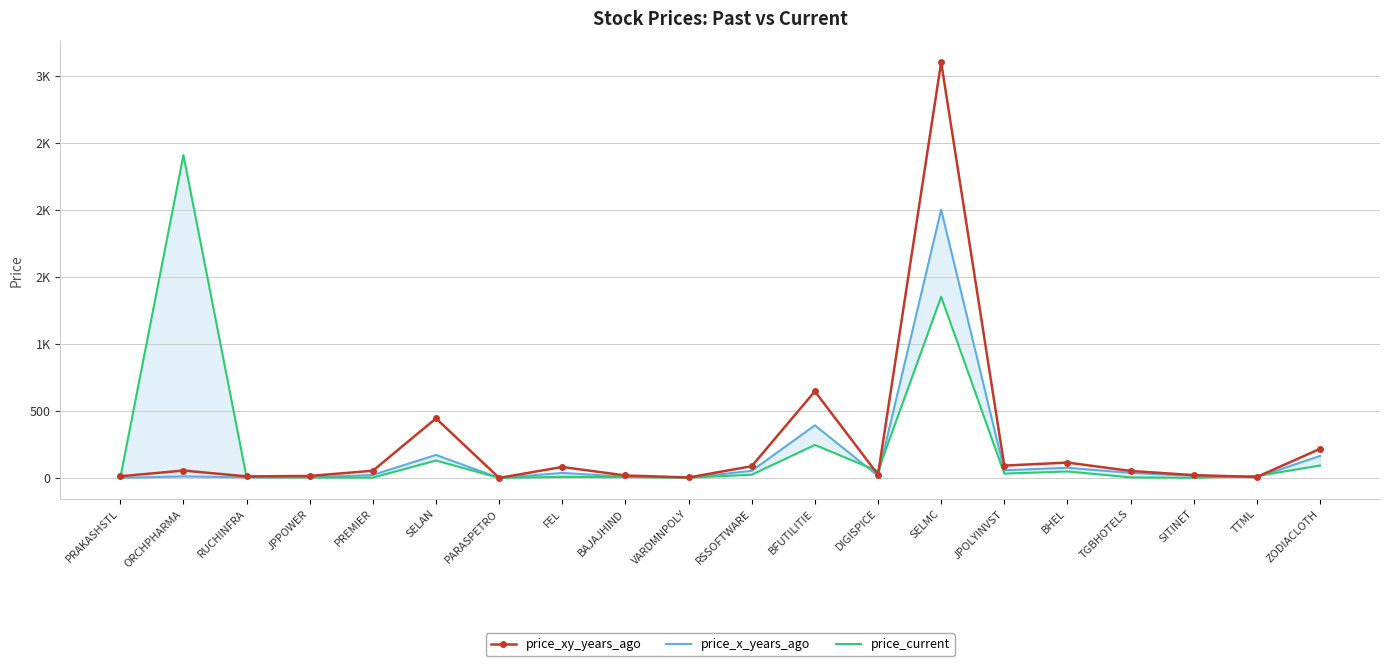

True or false: price_current and price_x_years_ago cross at least once.

True